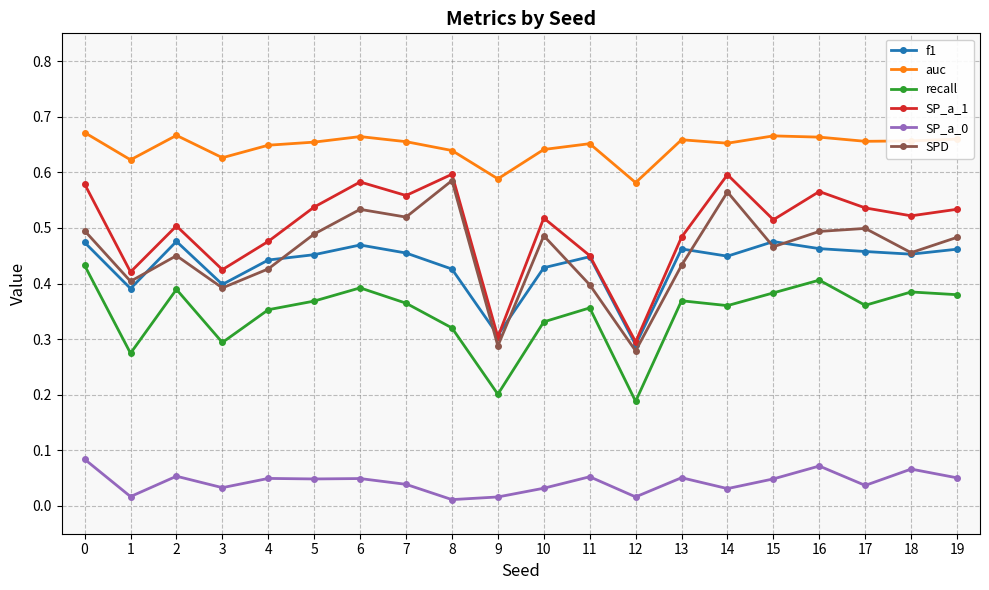

At how many categories does at least one series exceed 0?

20